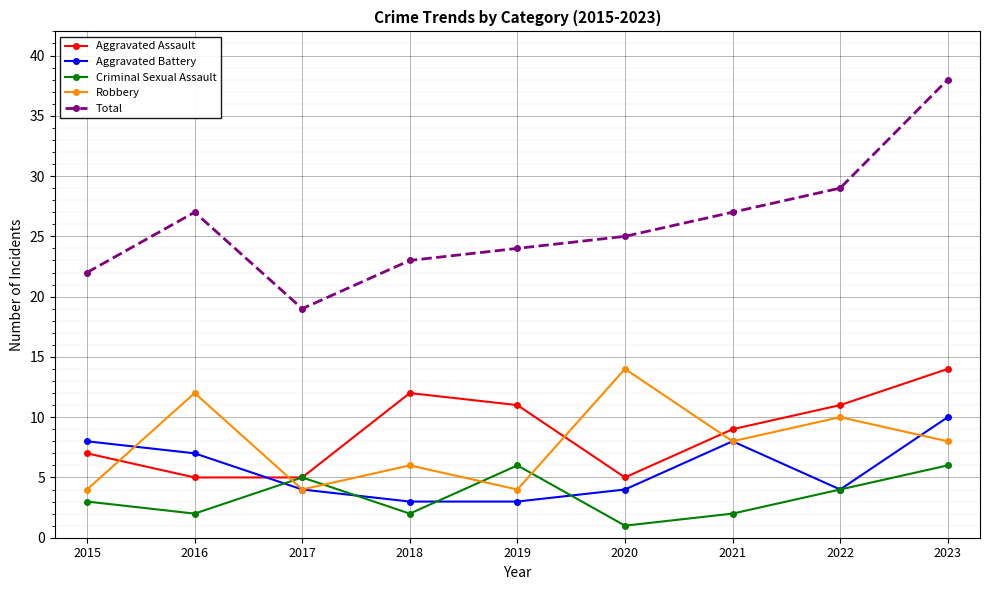

Between 2015 and 2019, which series saw the biggest shift?

Aggravated Battery